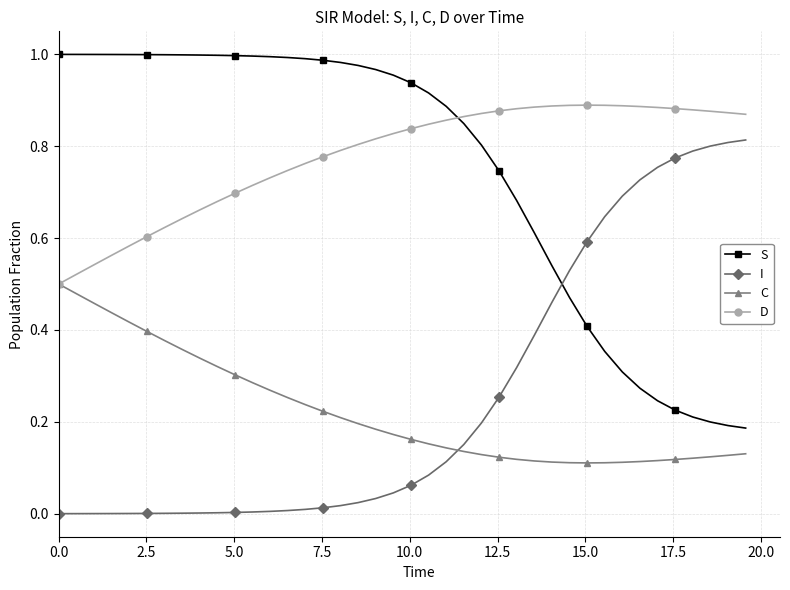

Which series ends up on top after the final intersection of S and I?

I